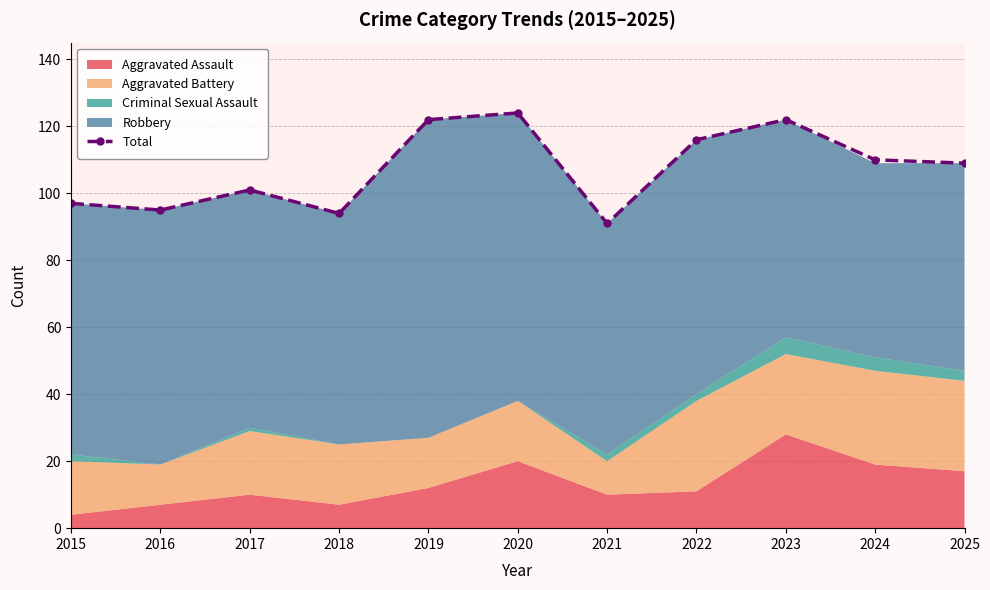

What is the smallest value displayed?

91